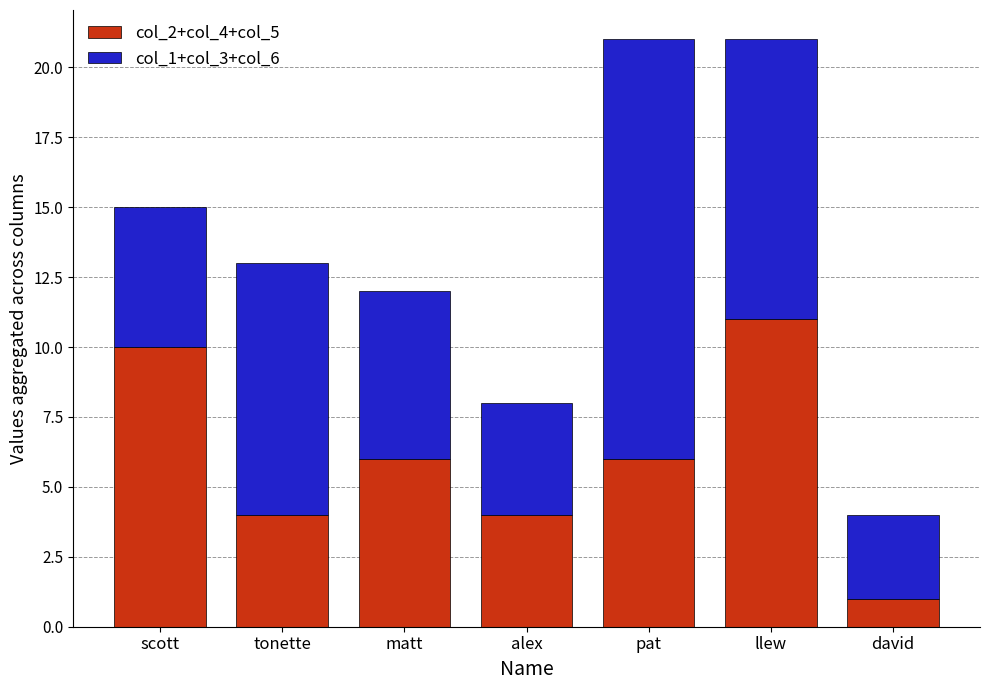

What is the total value across all series at matt?

12